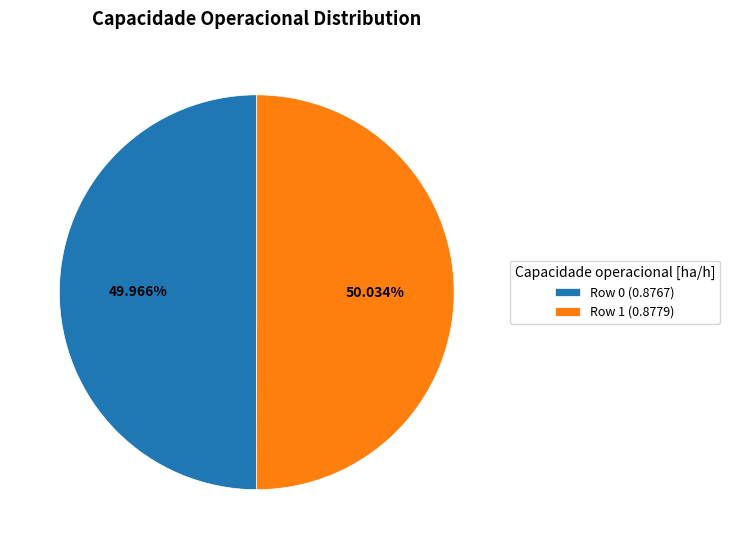

True or false: Row 1 accounts for 50% of the total.

True